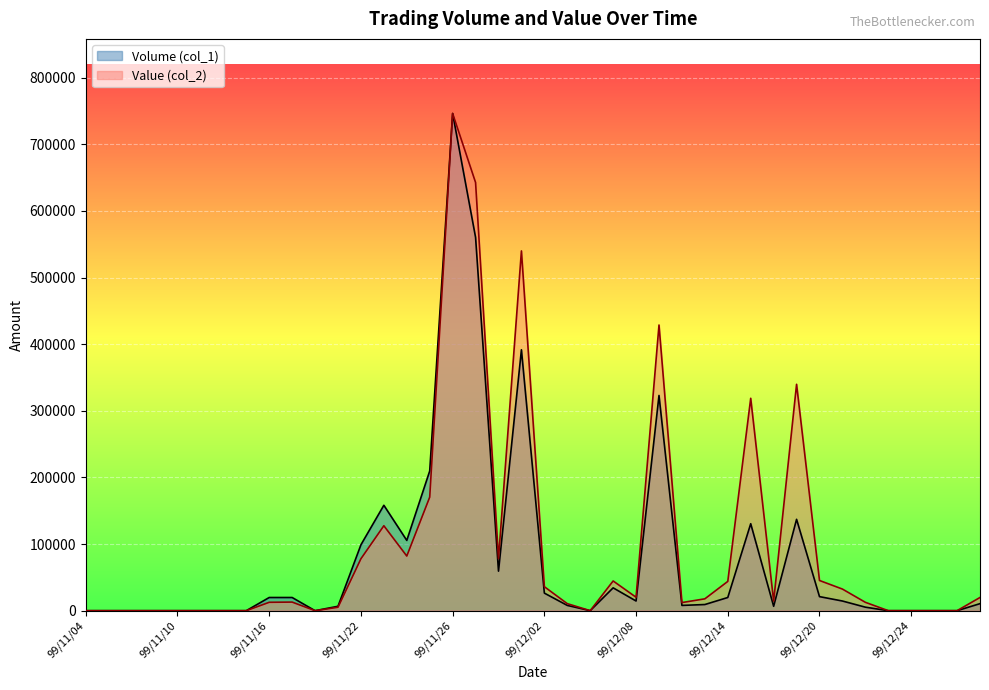

What is the sum of all Value (col_2) values?

3892530.0